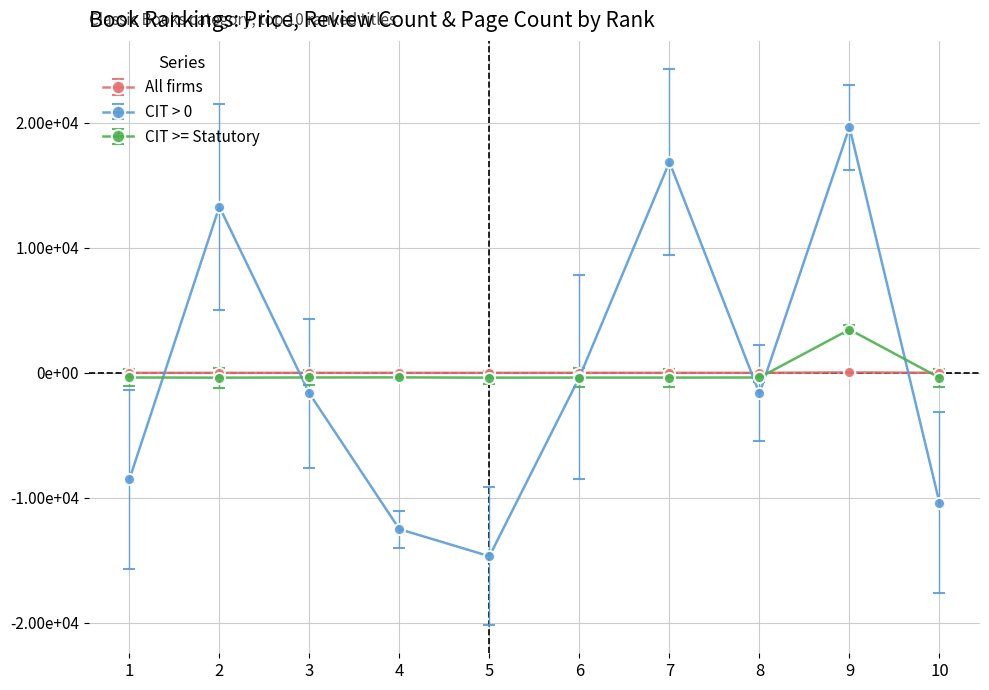

True or false: All firms and CIT >= Statutory intersect in this chart.

True